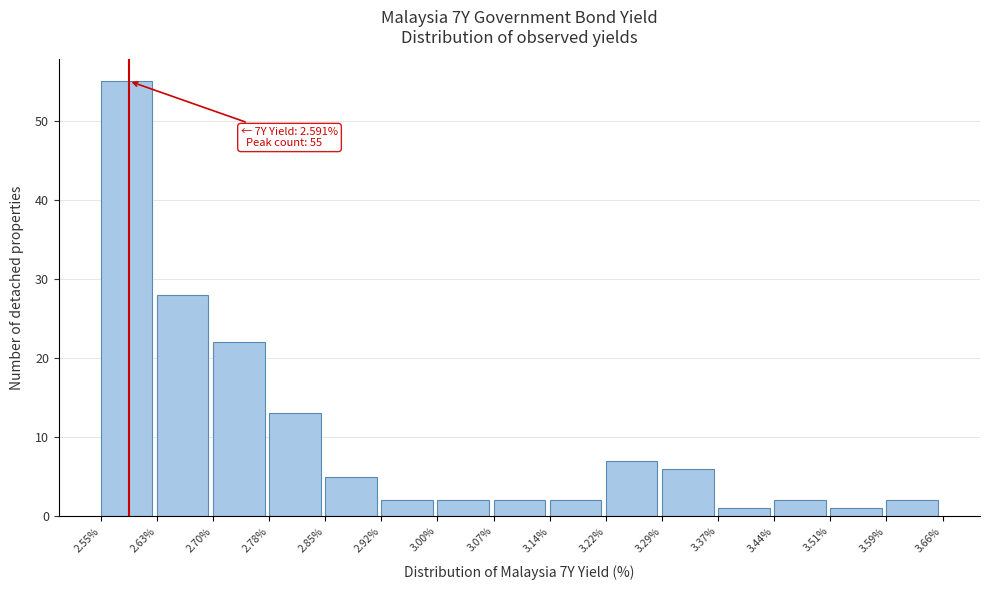

Which range on the x-axis has the tallest bar?

2.55% to 2.63%